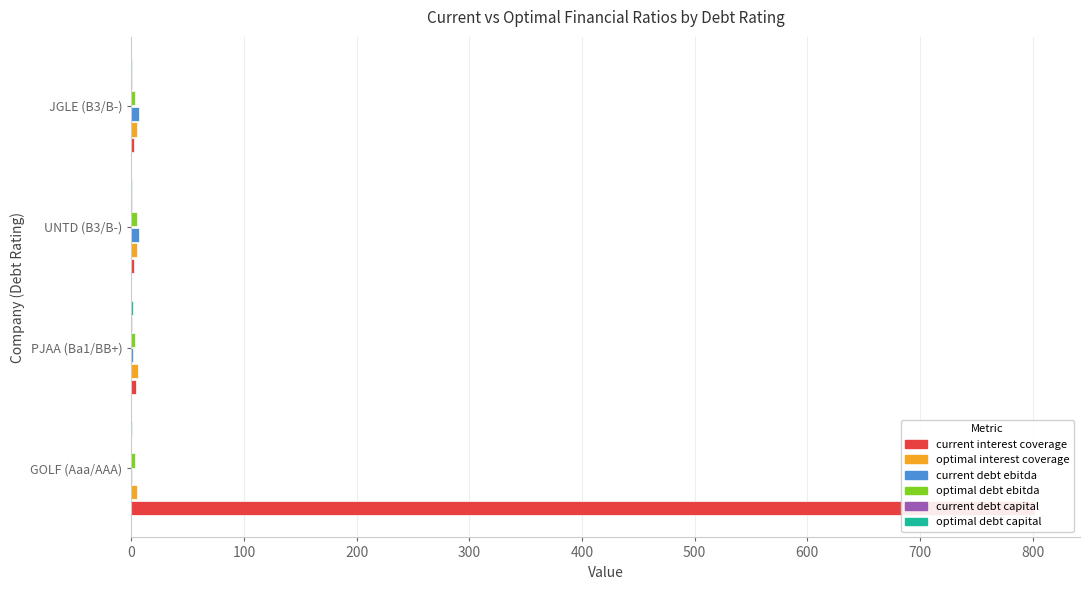

How many data points in current debt ebitda are less than 6?

2